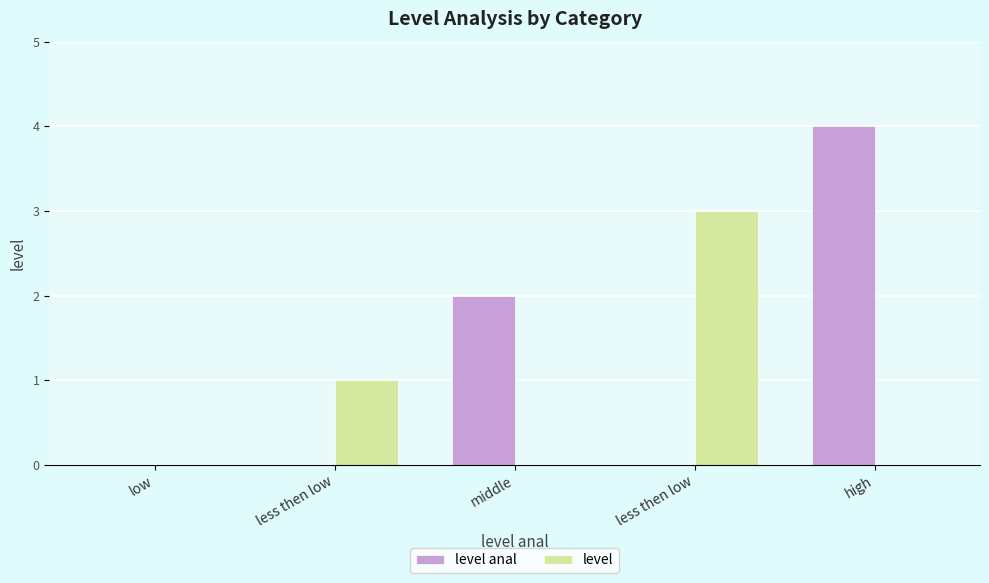

Does the chart contain stacked bars?

No